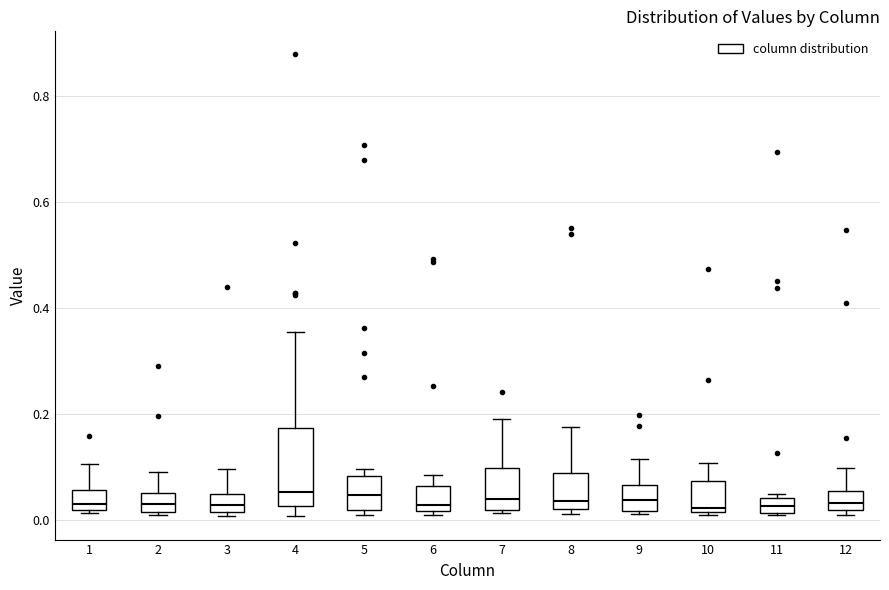

Which box is the tallest, from its lower edge to its upper edge?

4